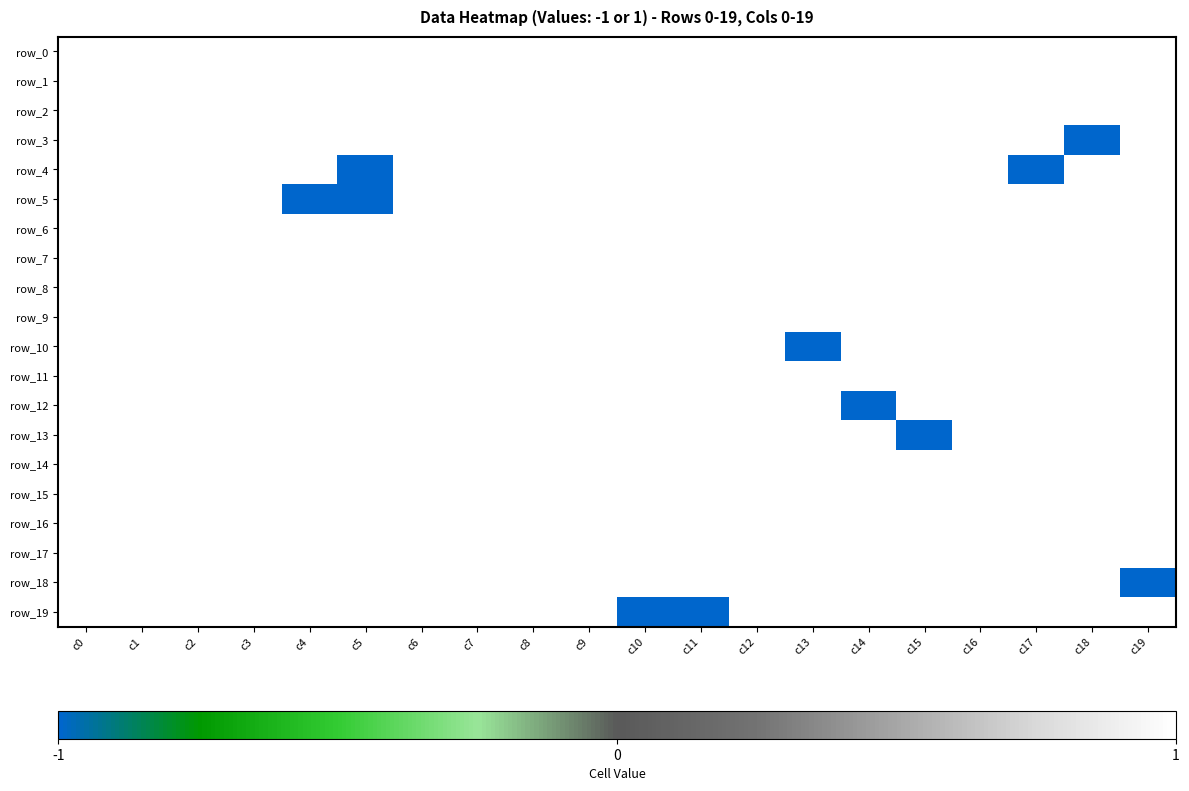

What is the greatest value displayed?

1